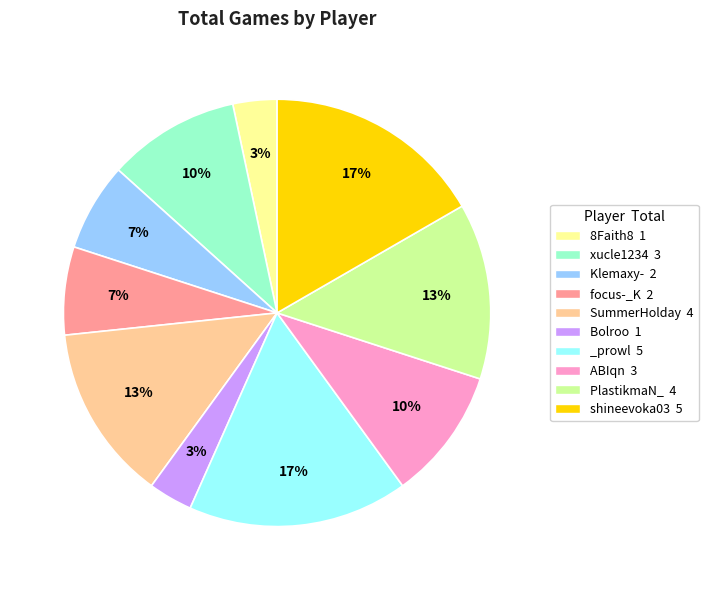

Is the sum of xucle1234 3 and ABIqn 3 greater than half?

No